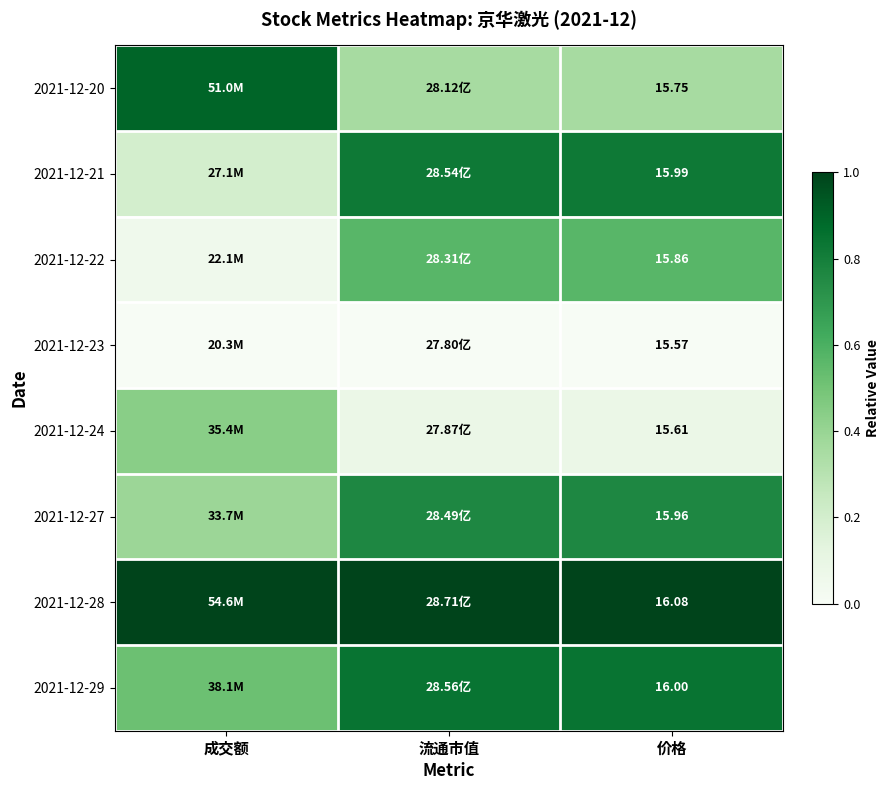

What is the difference between the 2021-12-27 values at 成交额 and 流通市值?

0.4